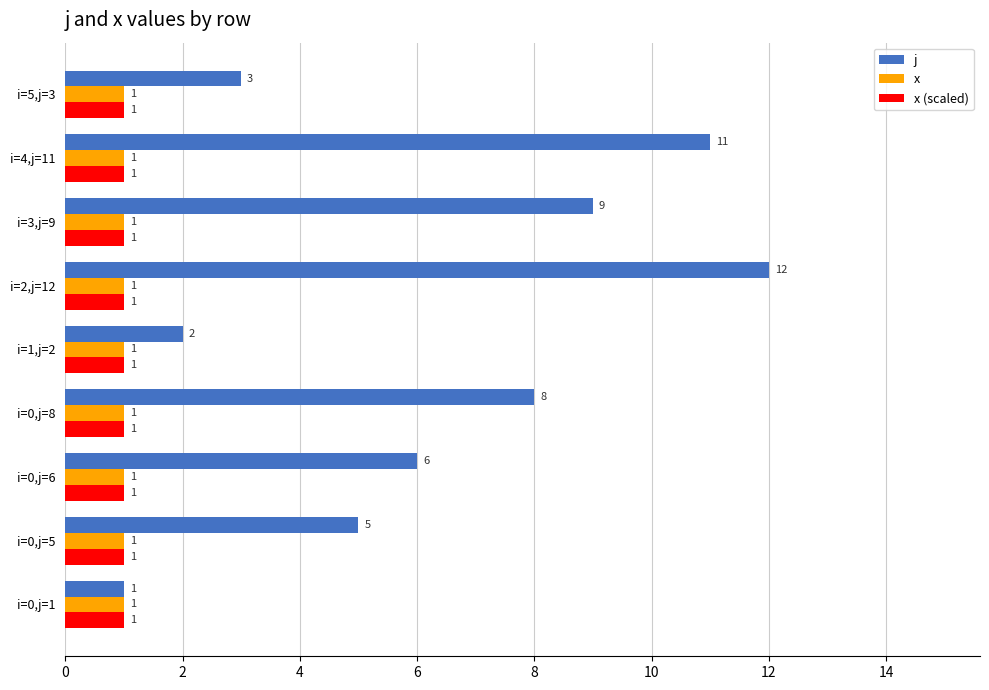

What is the sum of all j values?

57